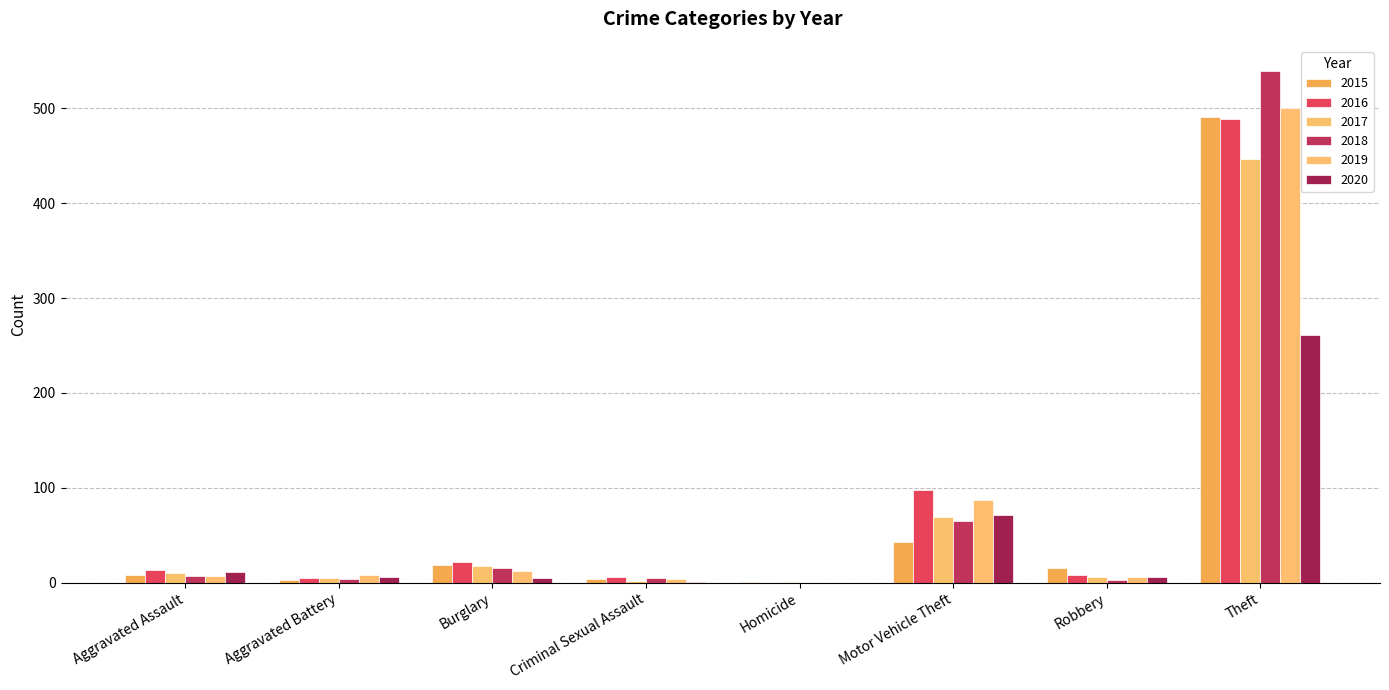

What is the minimum value for 2017?

1